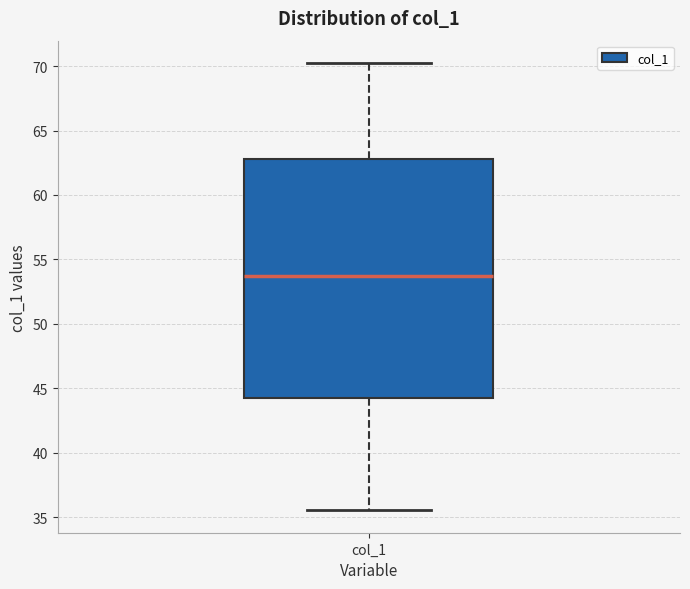

Where does the upper whisker of the box for col_1 end on the y-axis? The values are not printed on the chart, so give them approximately, as read against the axis.

70.0